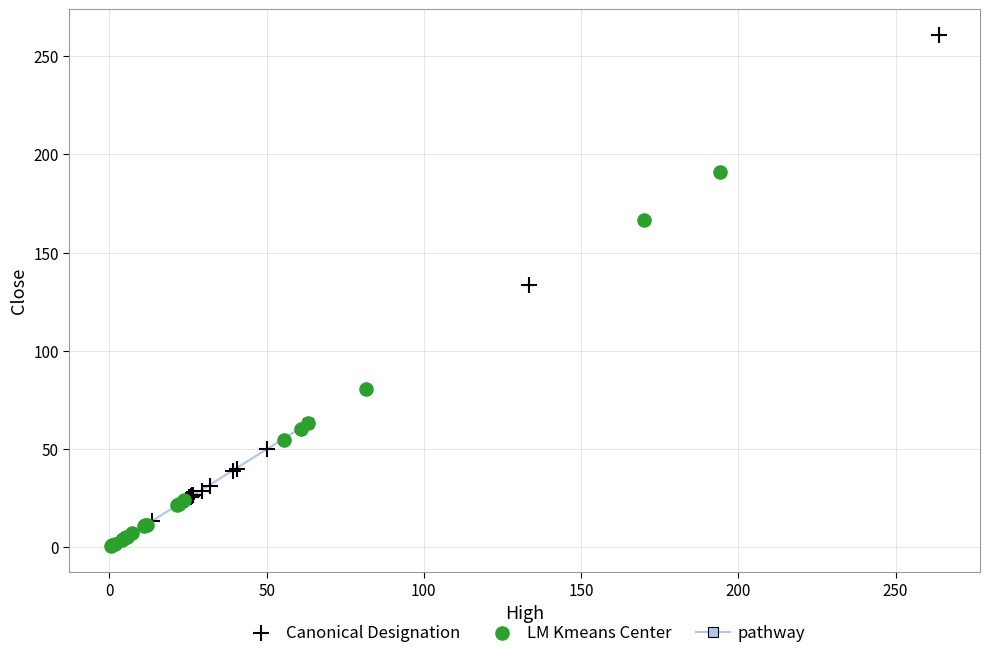

Which series reaches the minimum Y coordinate?

LM Kmeans Center